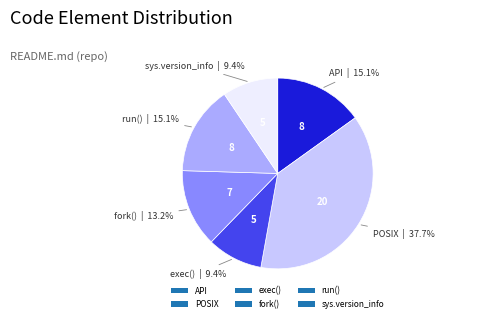

Does any single category account for the majority?

No